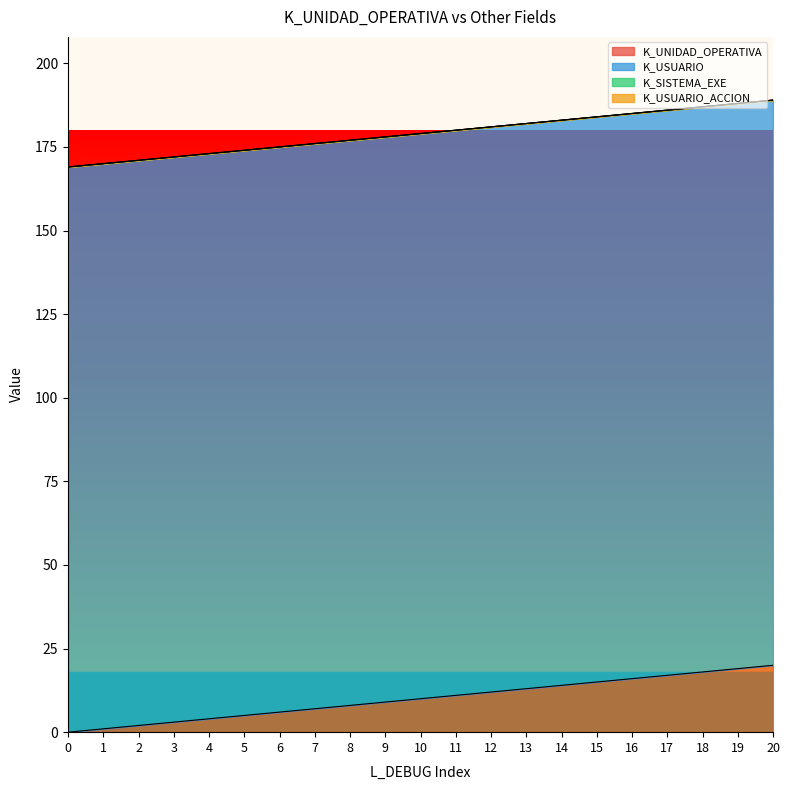

The value of K_USUARIO at 5 is 93. True or false?

False